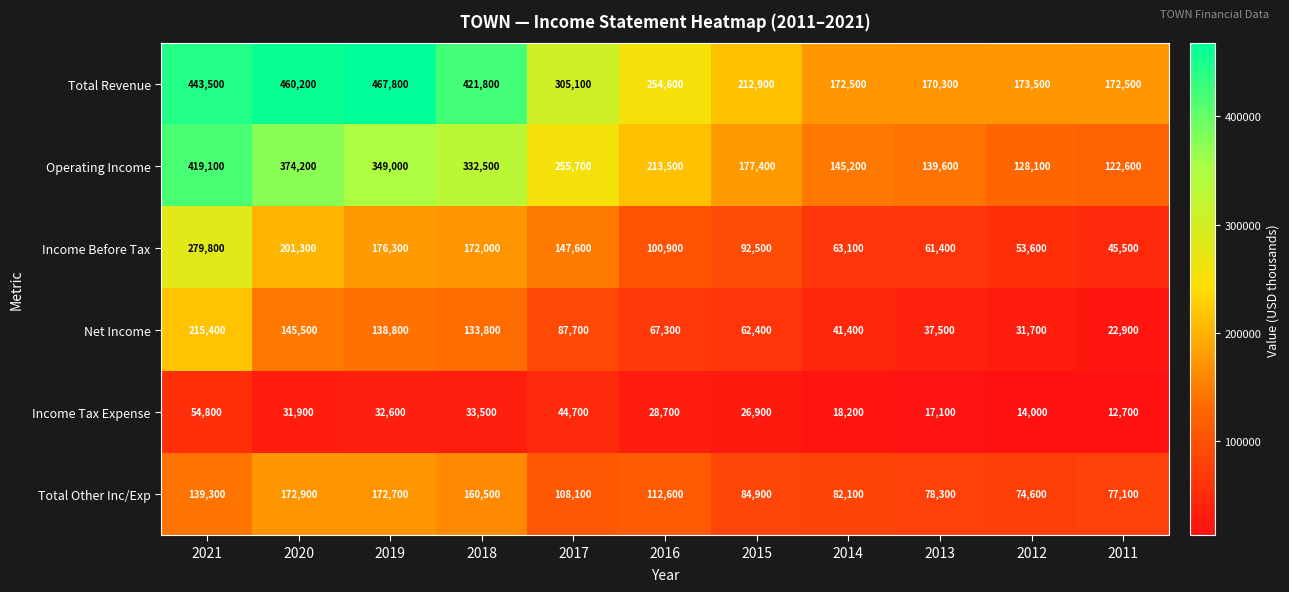

What is the sum of the Total Other Inc/Exp values at 2011 and 2012?

151700